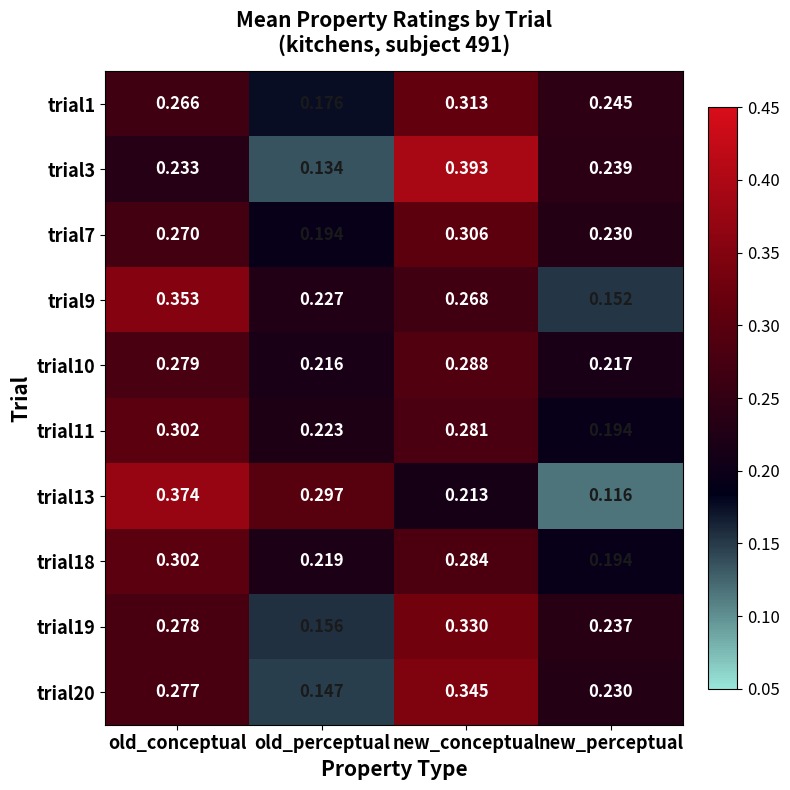

Which category has the highest value across all series?

new_conceptual